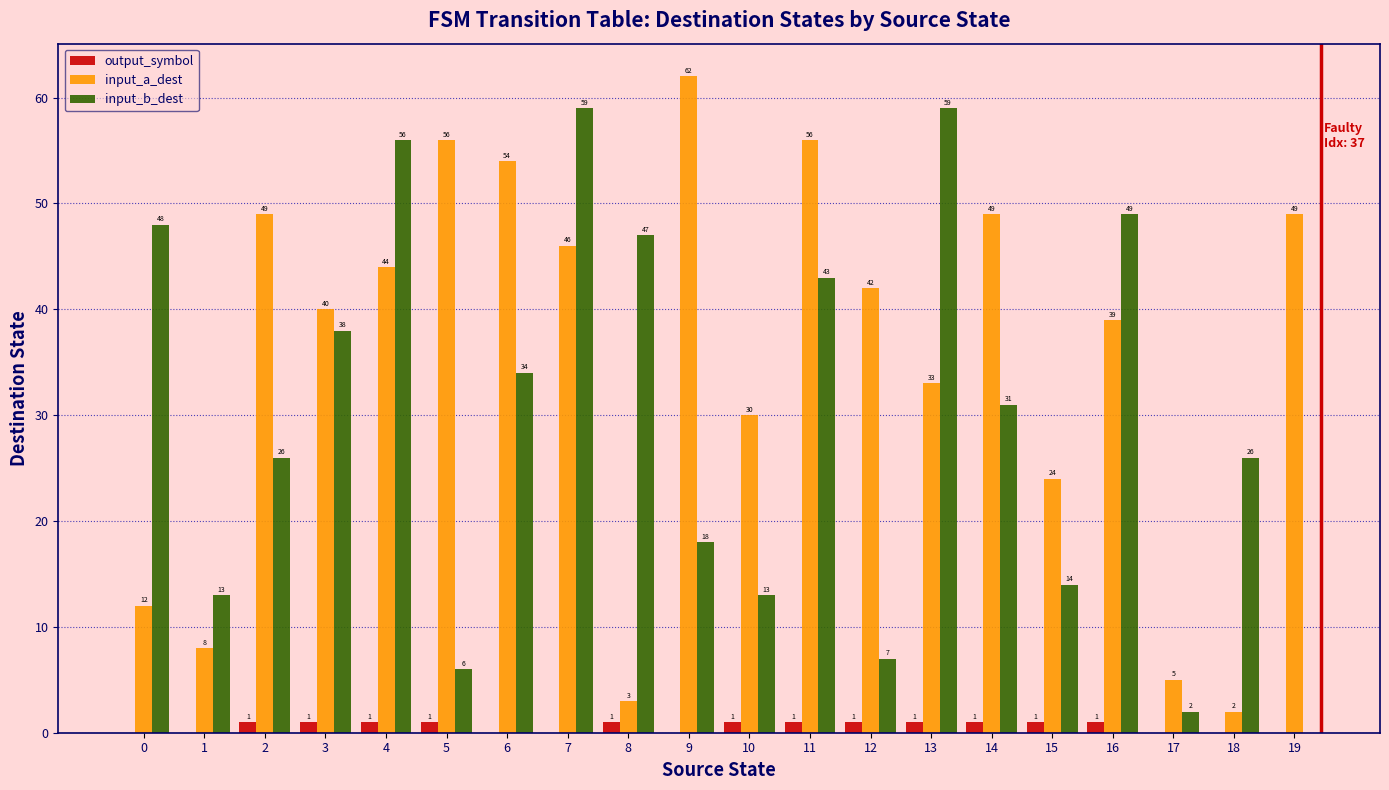

The value of input_a_dest at 8 is 3. True or false?

True